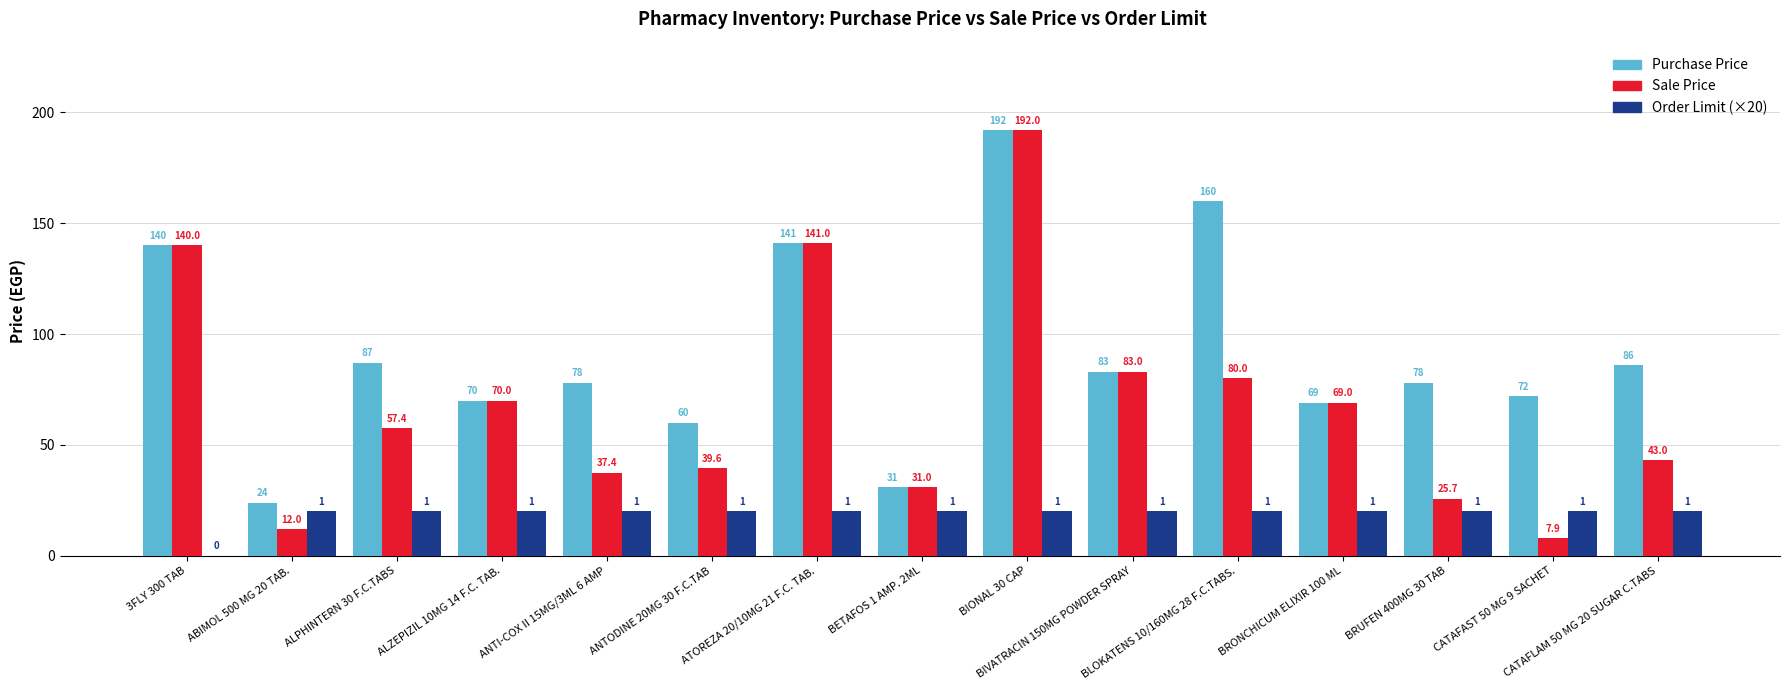

What is the sum of the Sale Price values at BLOKATENS 10/160MG 28 F.C.TABS. and ALZEPIZIL 10MG 14 F.C. TAB.?

150.0